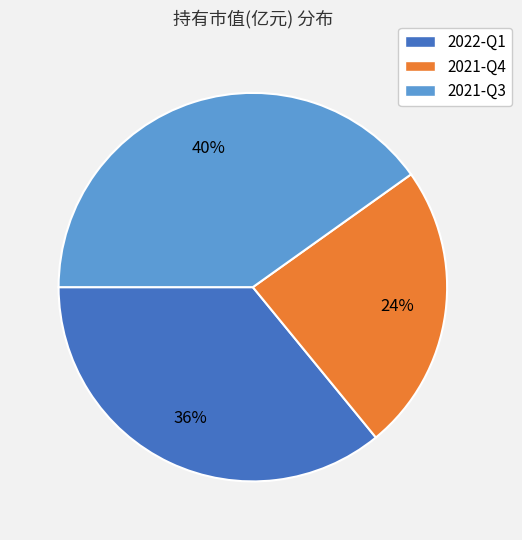

The 2022-Q1 slice represents 49% of the pie. True or false?

False